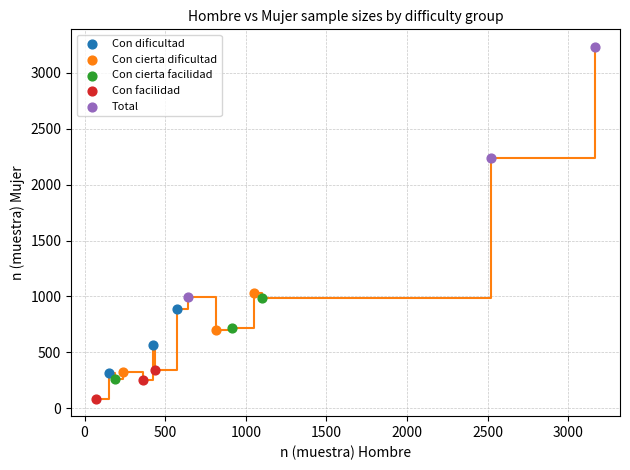

Which series reaches the minimum Y coordinate?

Con facilidad